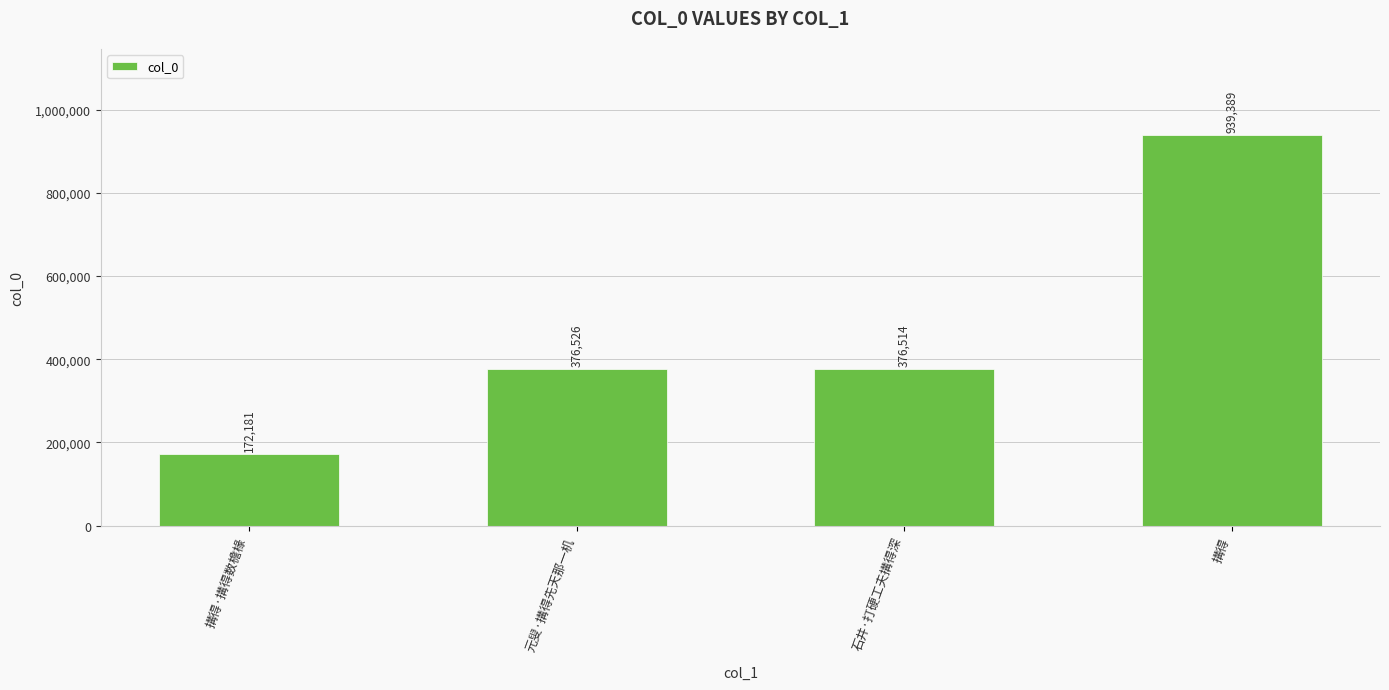

Does the chart contain stacked bars?

No